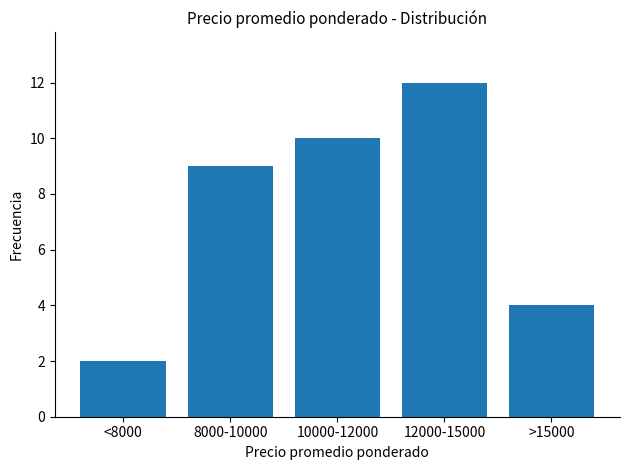

Reading left to right, what are all the values shown in this chart?

2	9	10	12	4